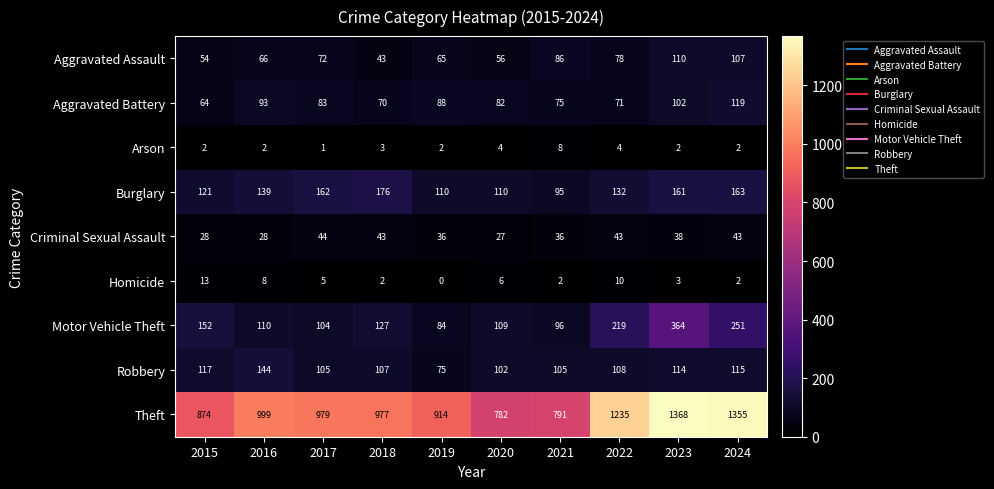

What value does the Aggravated Battery series have at 2015?

64